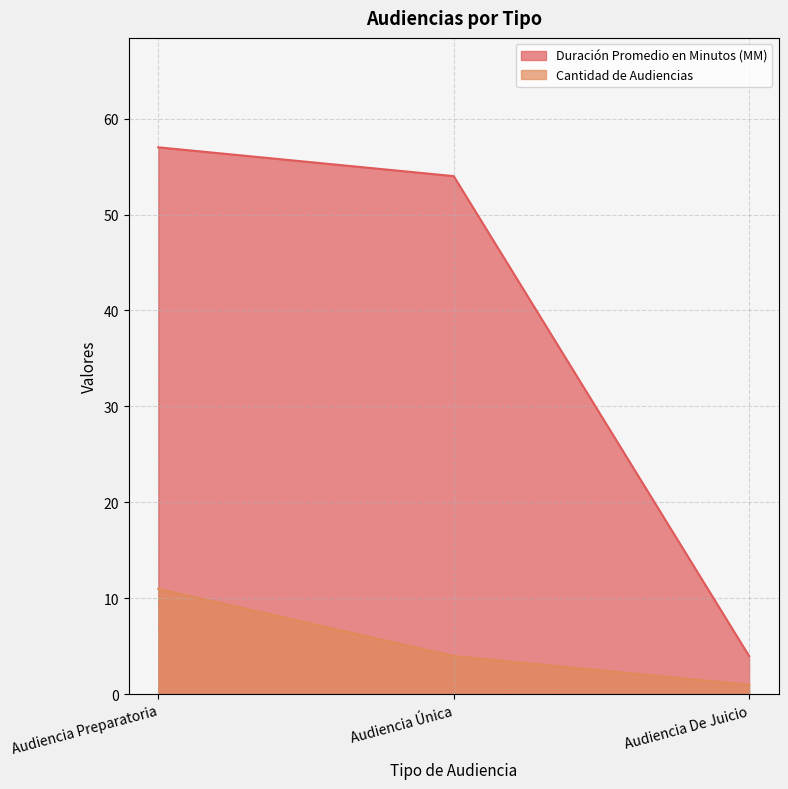

What is the difference between the maximum and minimum values in the Duración Promedio en Minutos (MM) series?

53